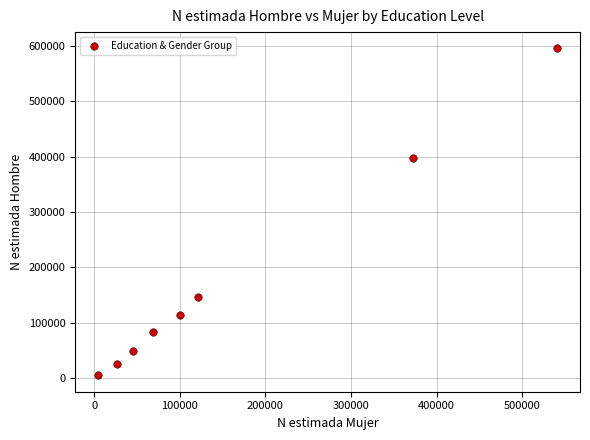

What Y value in the scatter plot is closest to 300158?

397512